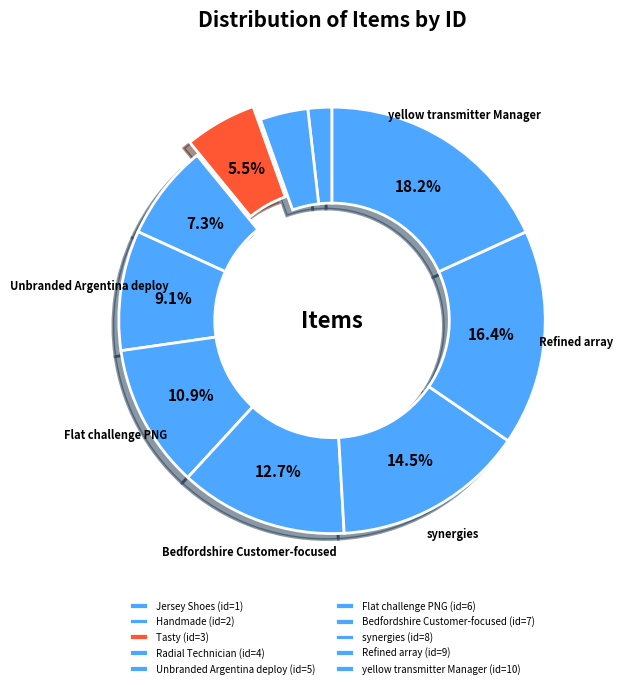

How many segments does this pie chart have?

10